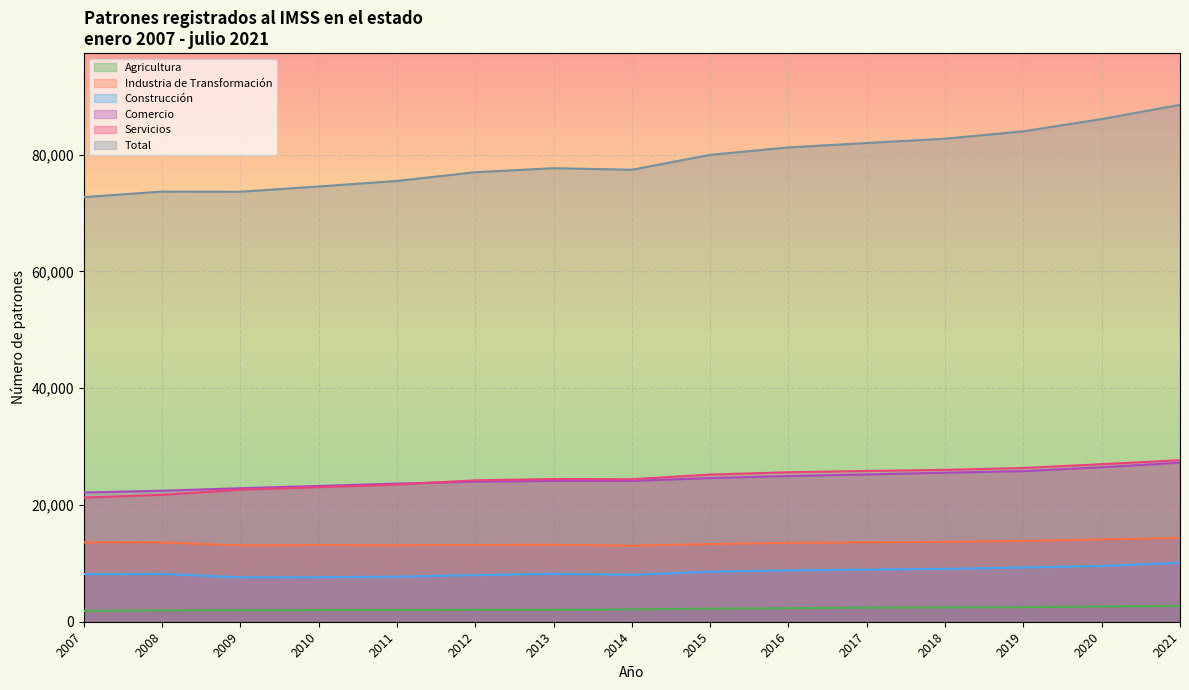

True or false: Total and Comercio intersect in this chart.

False